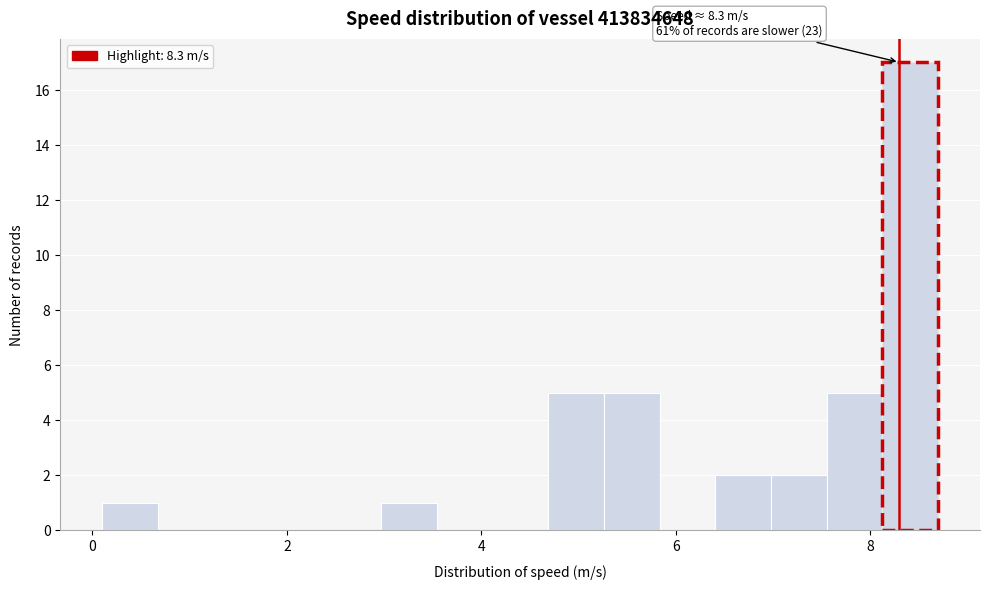

Read against the x-axis, roughly where is the centre of the tallest bar?

8.4